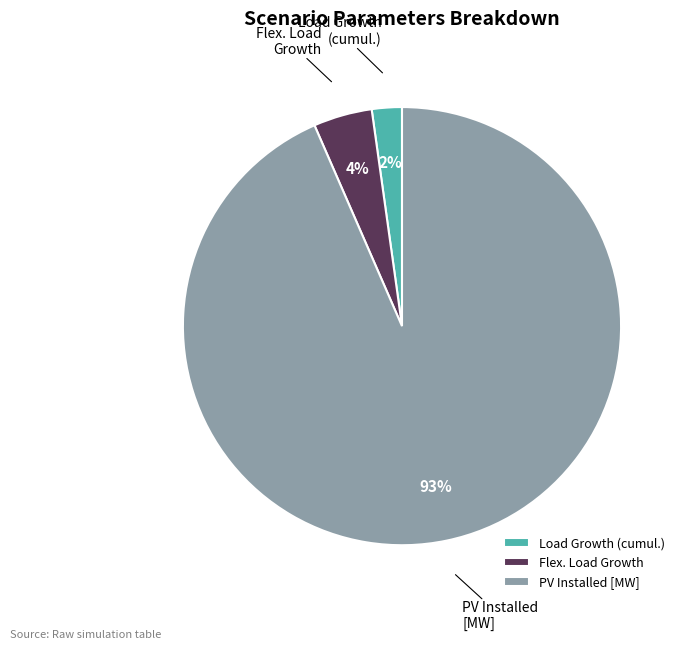

What is the ratio of the value at Load Growth (cumul.) to the value at Flex. Load Growth?

0.5